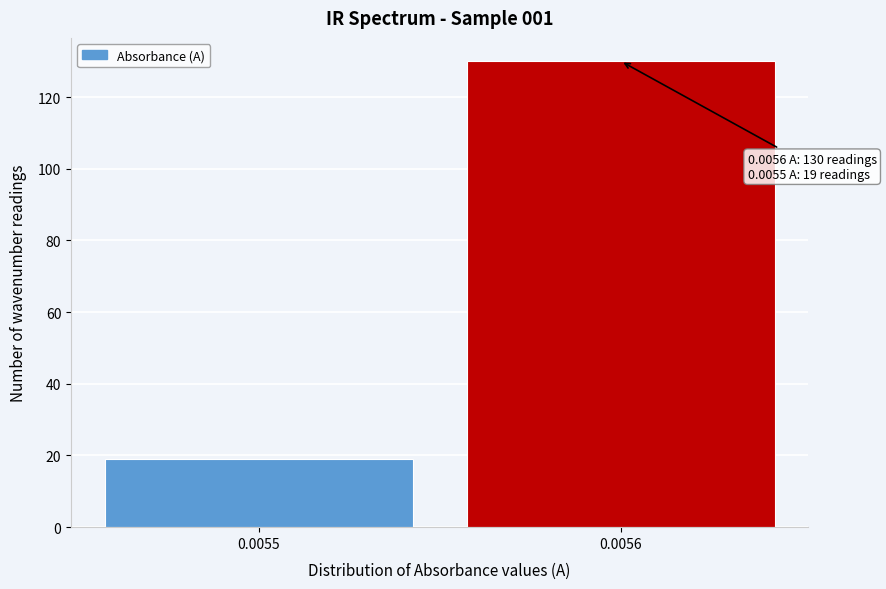

Reading right to left, list all the values displayed in this chart.

0.0056=130	0.0055=19